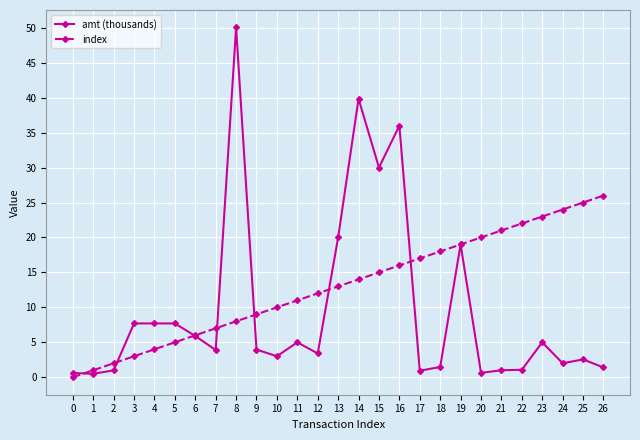

What are all the series names shown in the legend?

amt (thousands), index